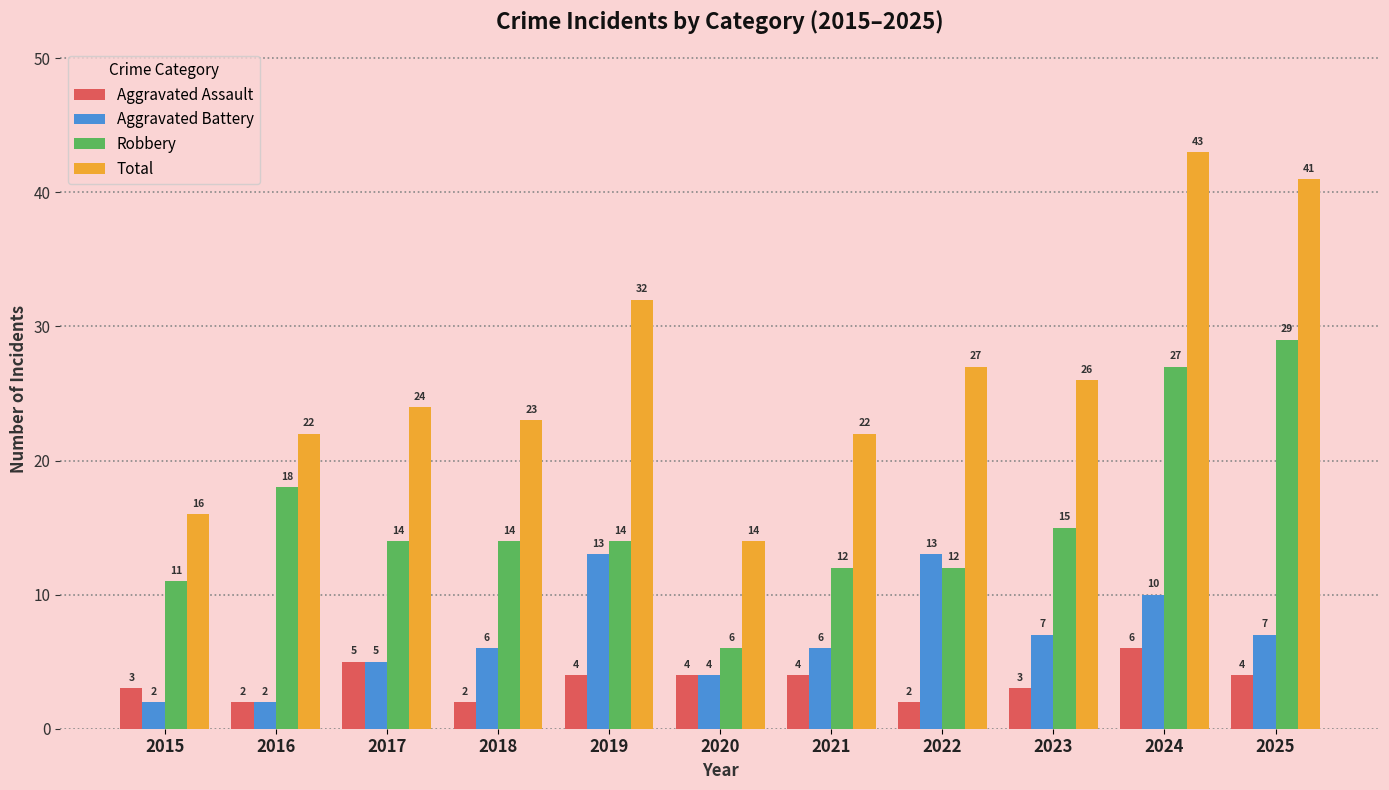

How many Aggravated Assault values are between 2 and 4?

9